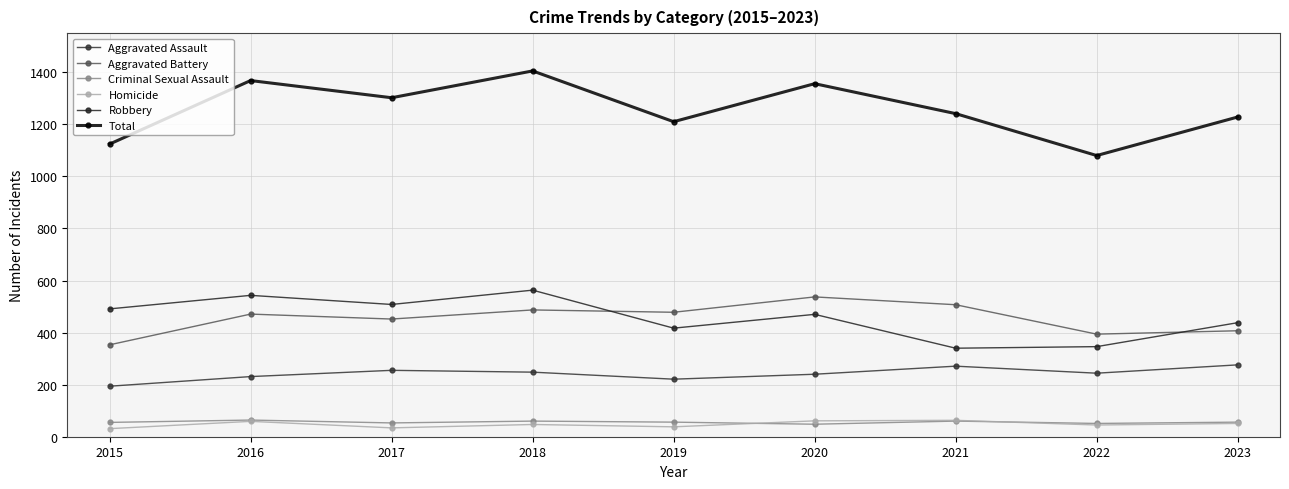

Between 2015 and 2019, which is larger?

2019